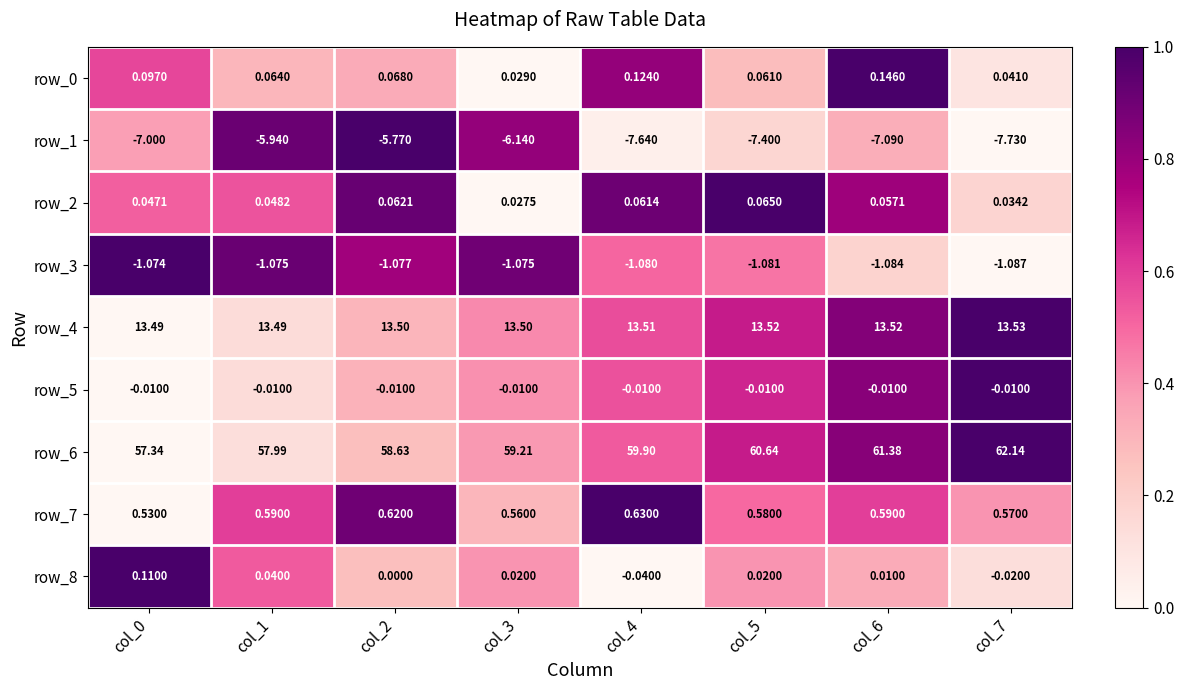

Which series changed the most between col_4 and col_7?

row_6